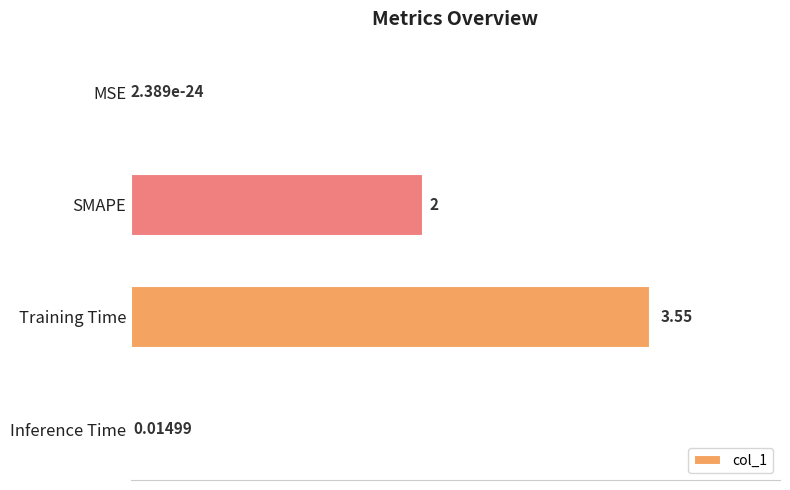

Between Inference Time and MSE, which is larger?

Inference Time